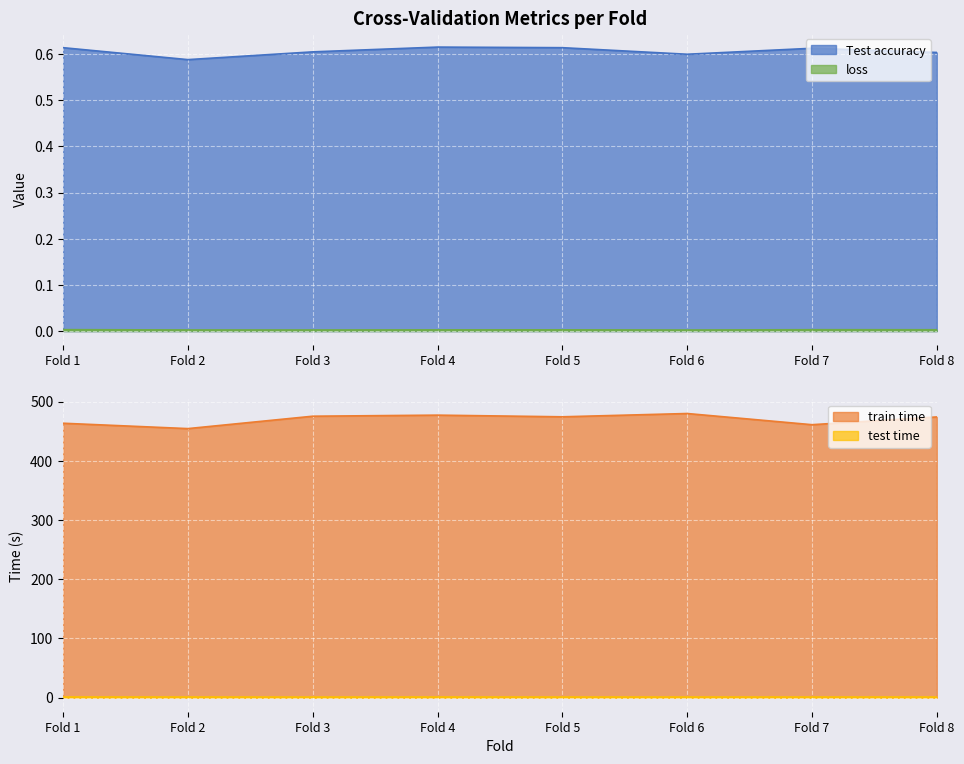

What are all the series names shown in the legend?

Test accuracy, loss, train time, test time